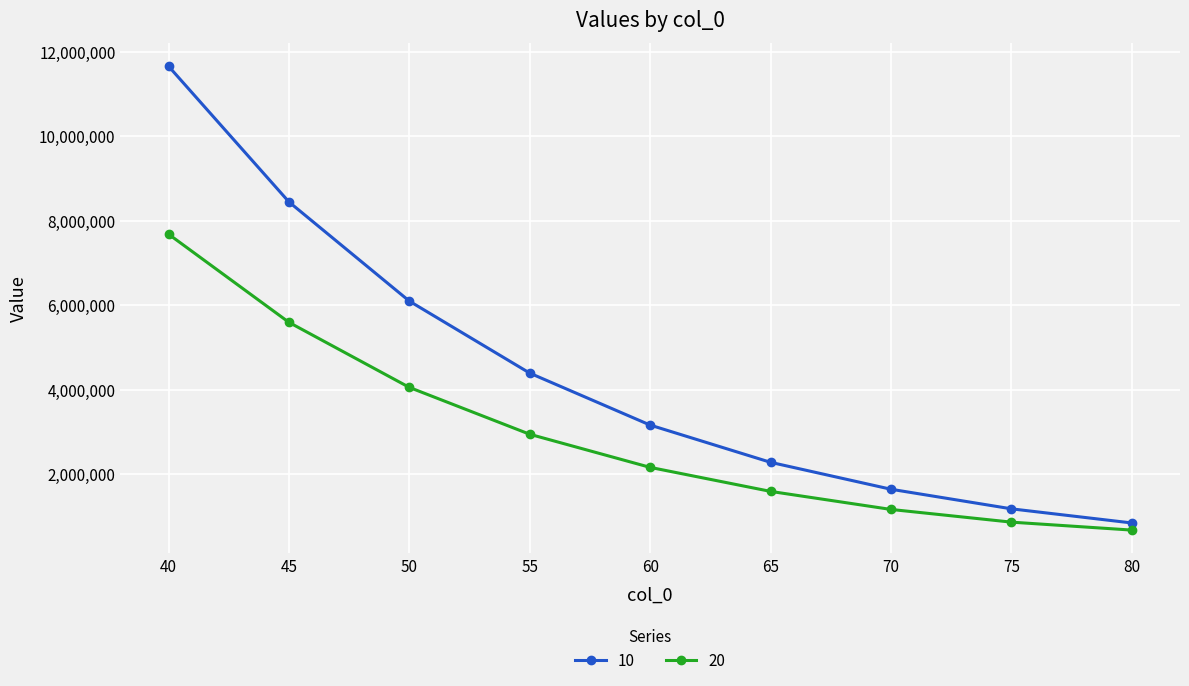

What is the spread (max minus min) of values at 60?

1000696.4